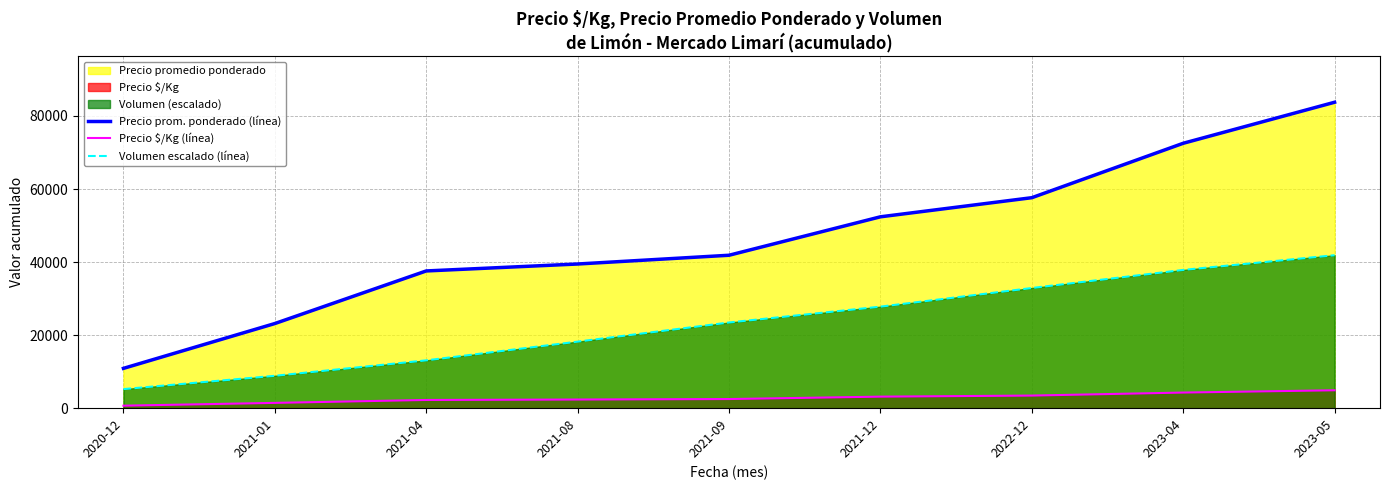

Where does the Precio prom. ponderado (línea) series first go above 41871?

2021-09